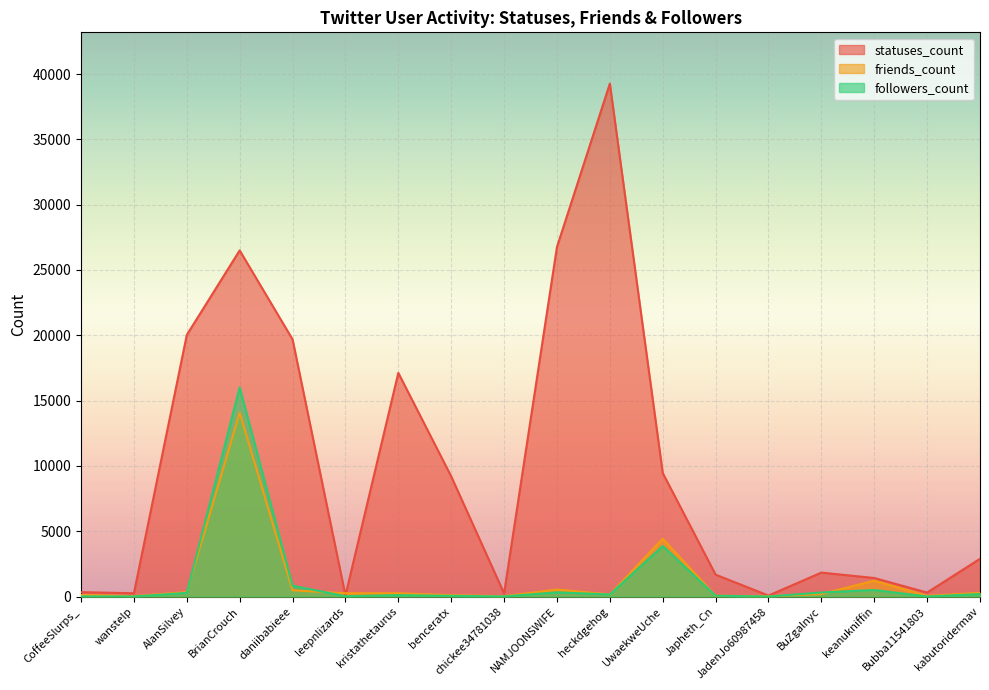

True or false: statuses_count has more than 1 points higher than both neighbors.

True